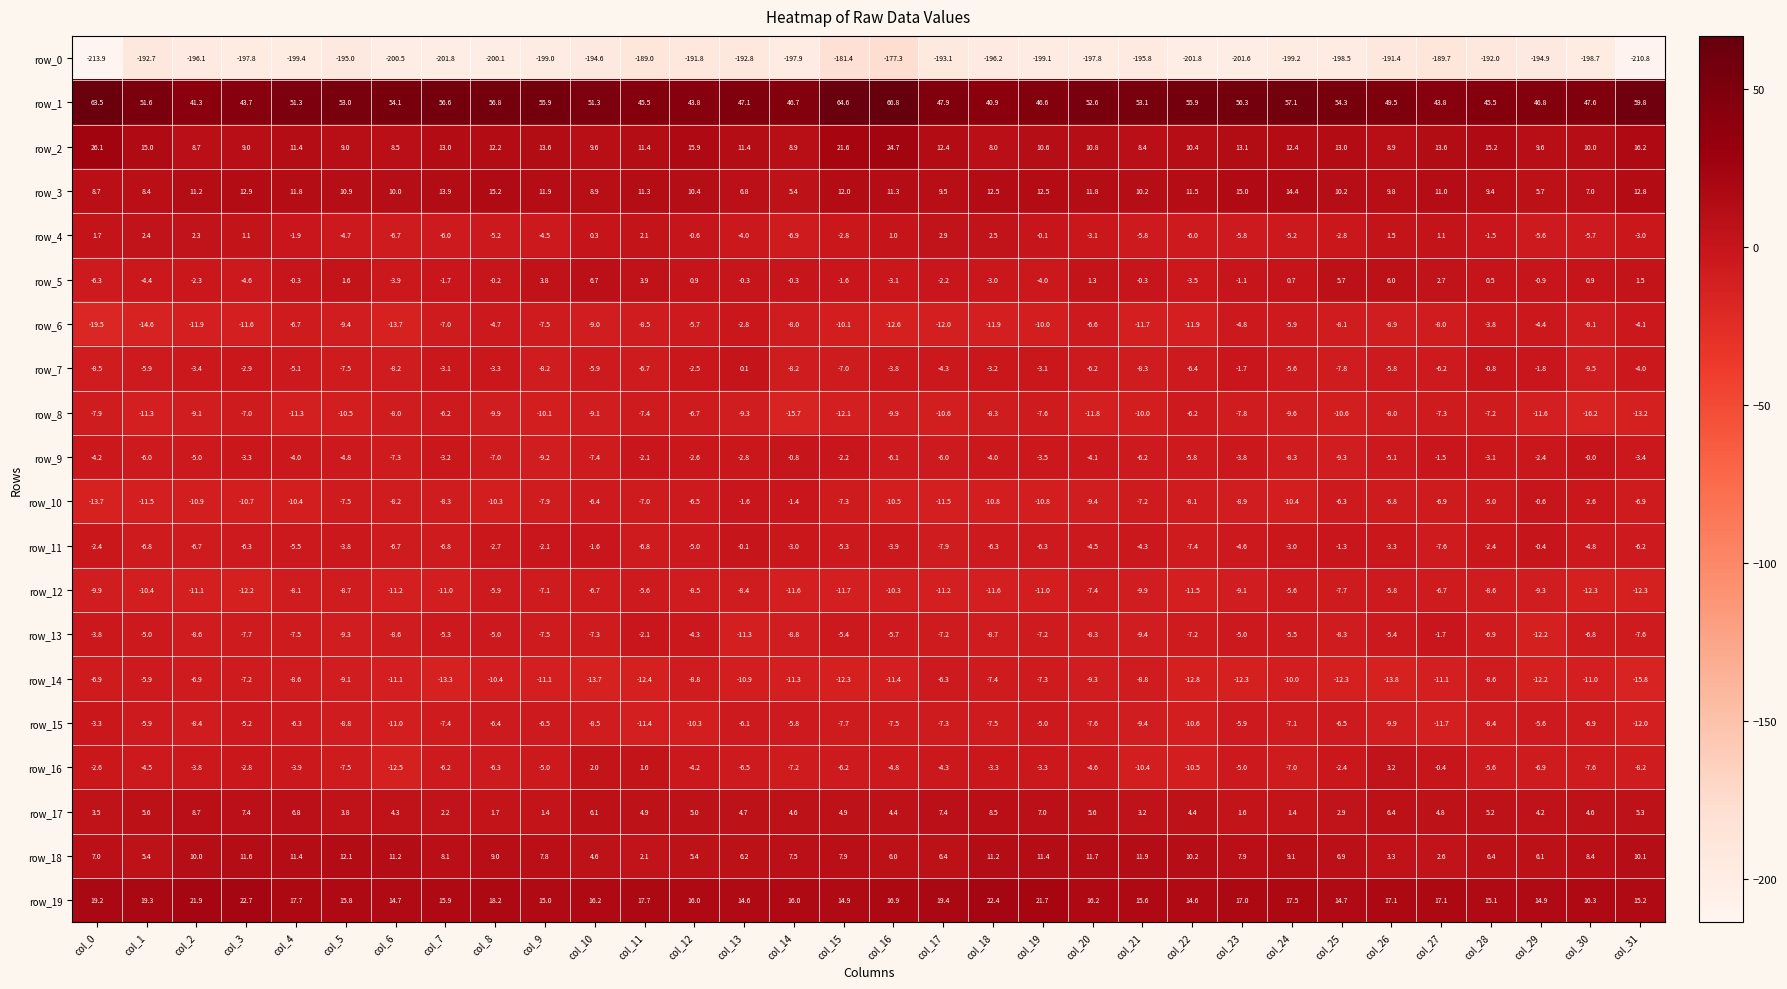

What is the difference between the highest and lowest values at col_16?

244.1